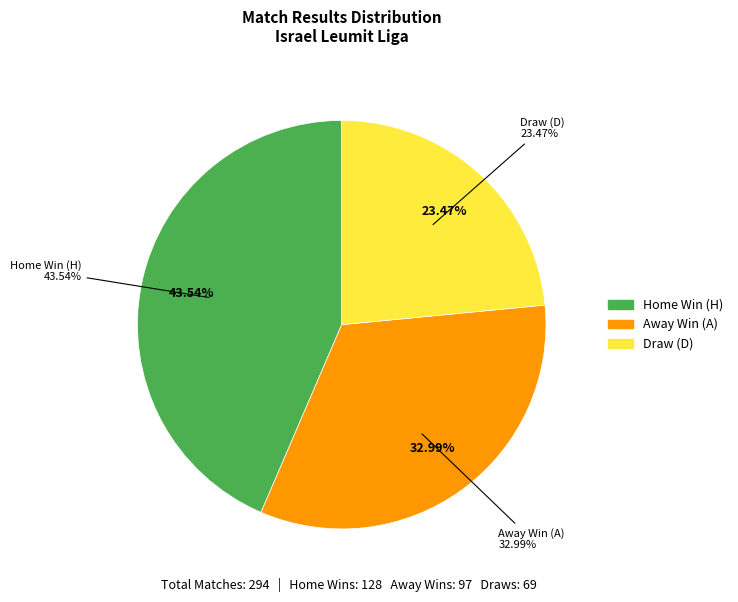

What is the change in value from A to D?

-28